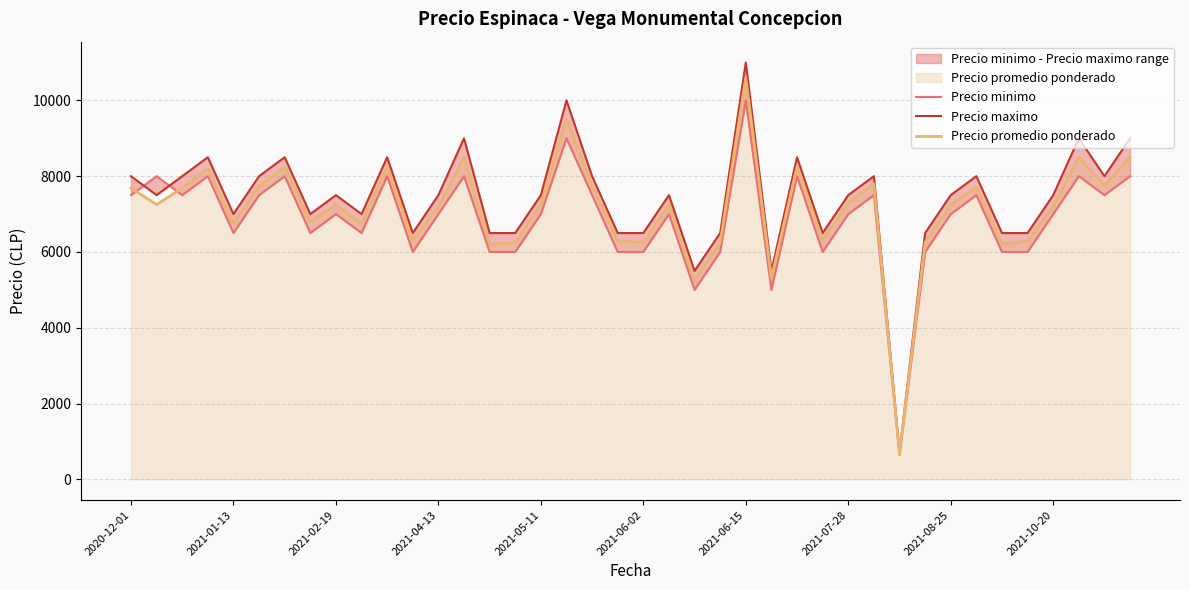

How many times do Precio maximo and Precio minimo cross each other?

2